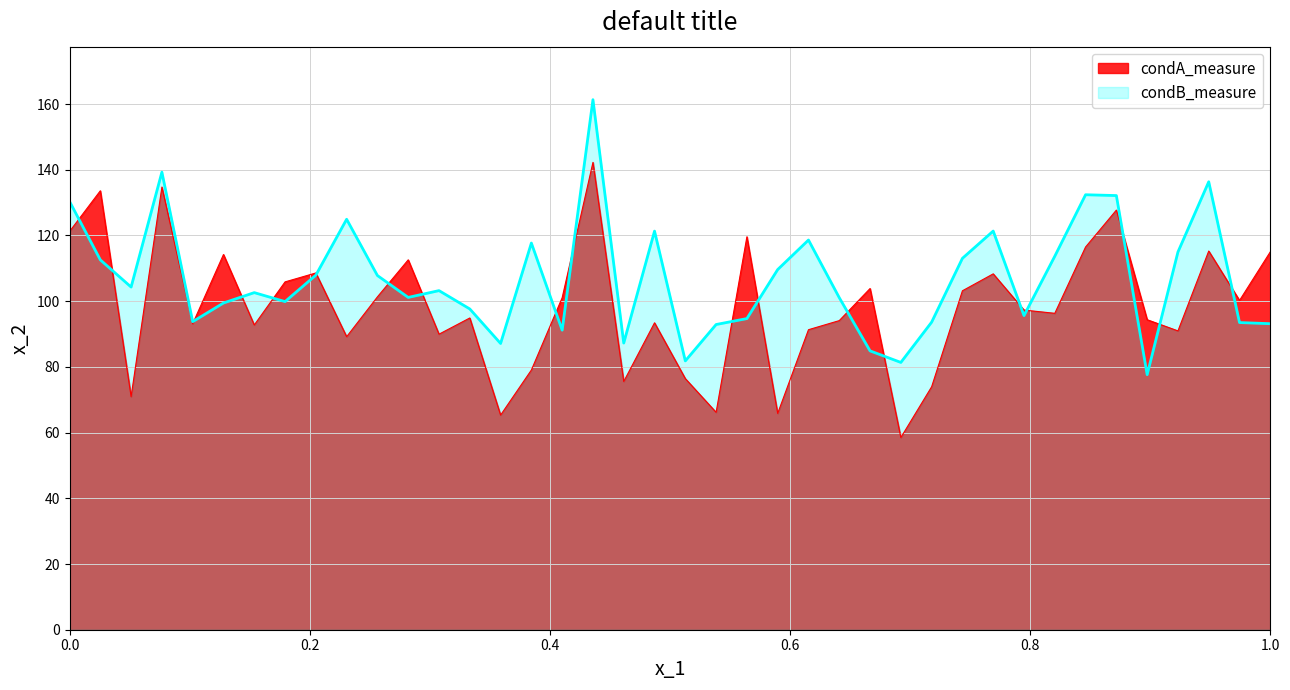

The value of condB_measure at 137 is 115.0. True or false?

True